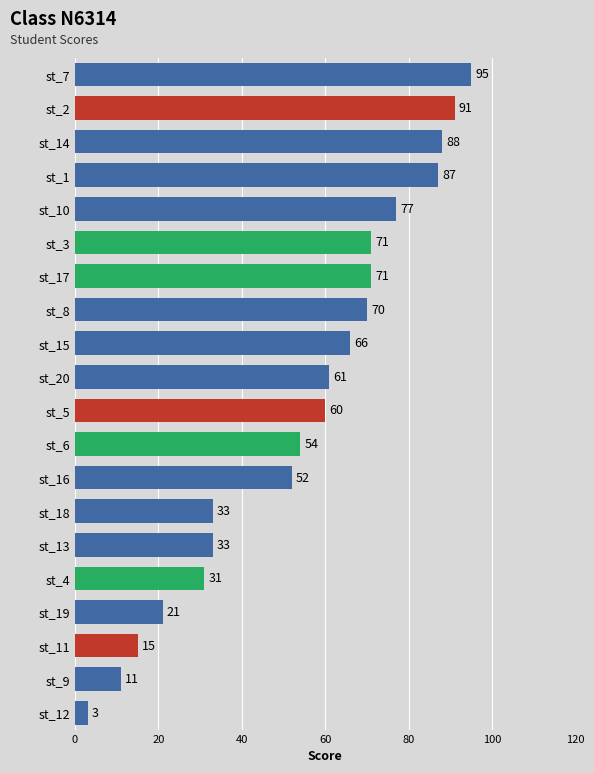

True or false: the data shows 61 at st_7.

False